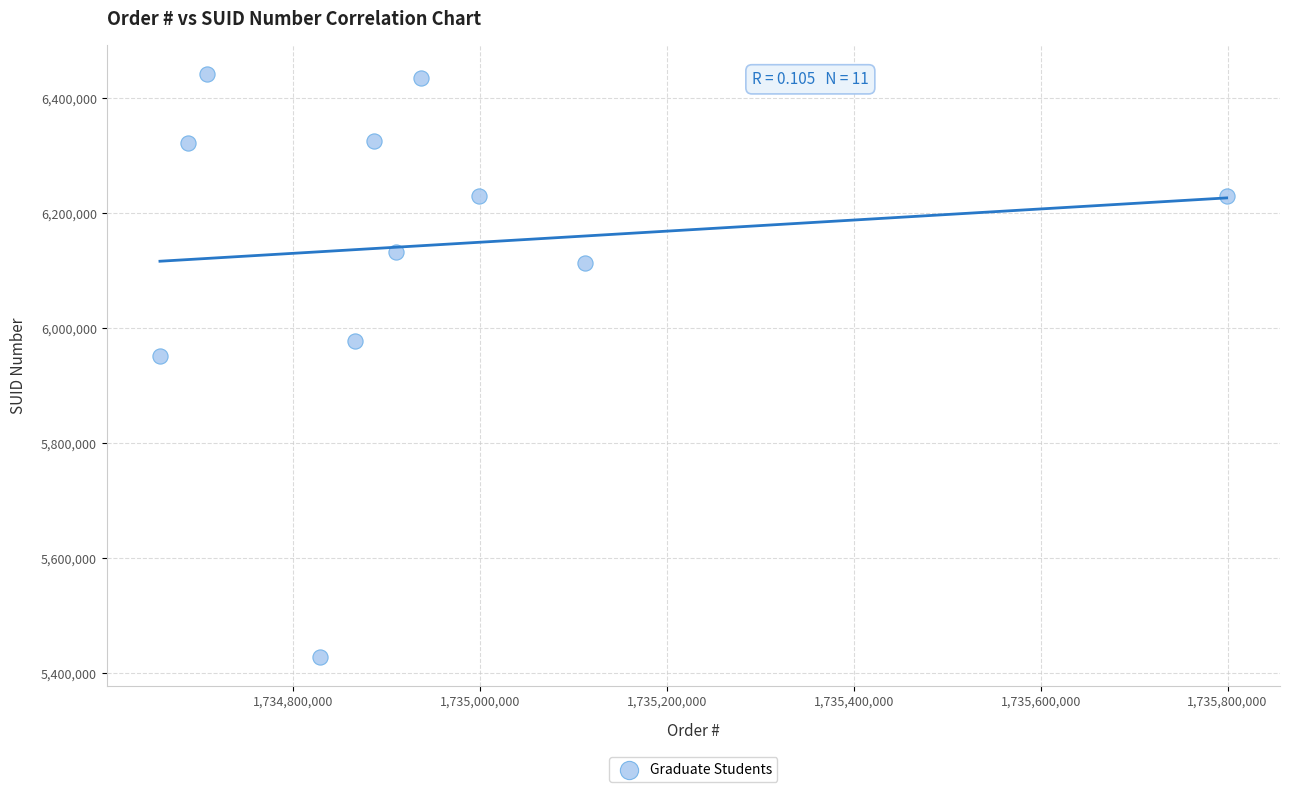

What Y value in the scatter plot is closest to 5934742?

5950880